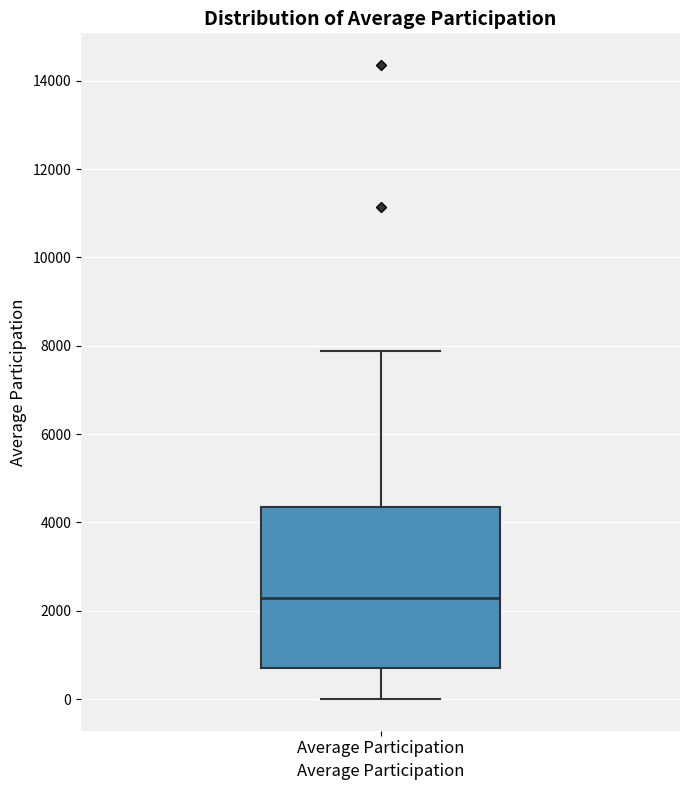

Where is the lower edge of the box for Average Participation on the y-axis? The values are not printed on the chart, so give them approximately, as read against the axis.

800